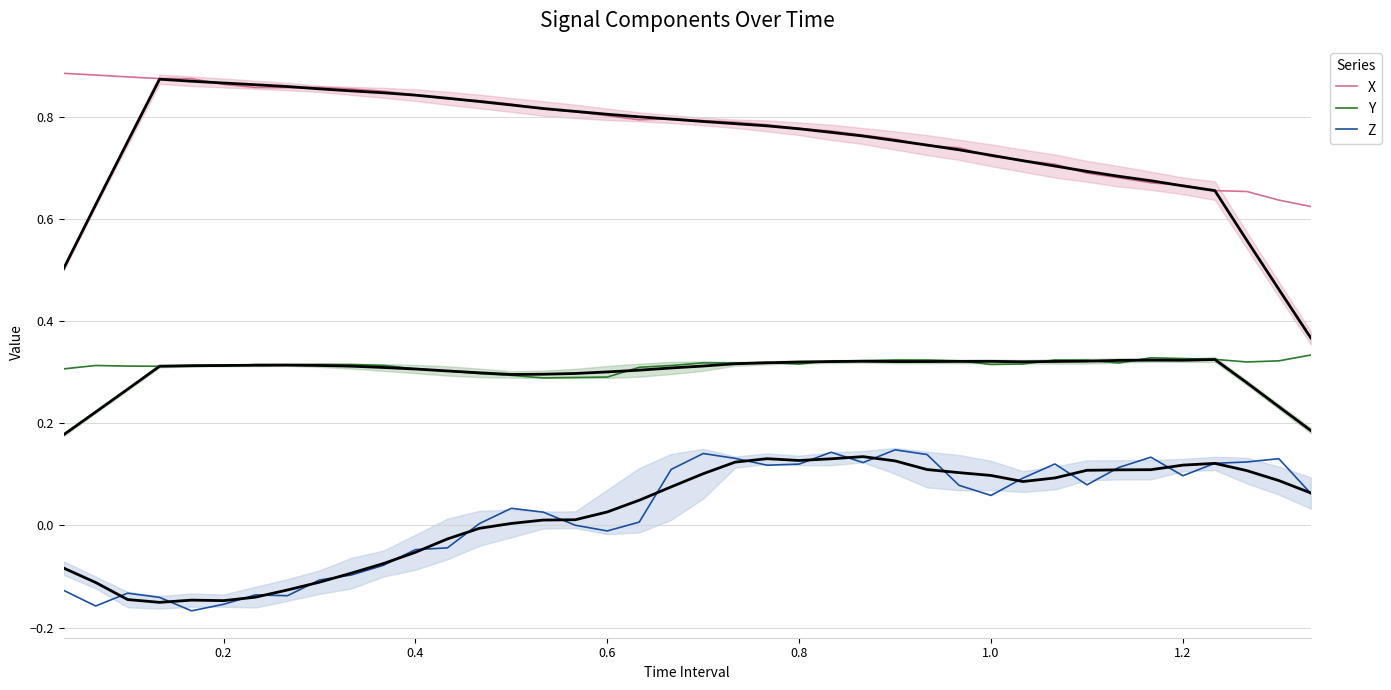

True or false: Y and Z intersect in this chart.

False